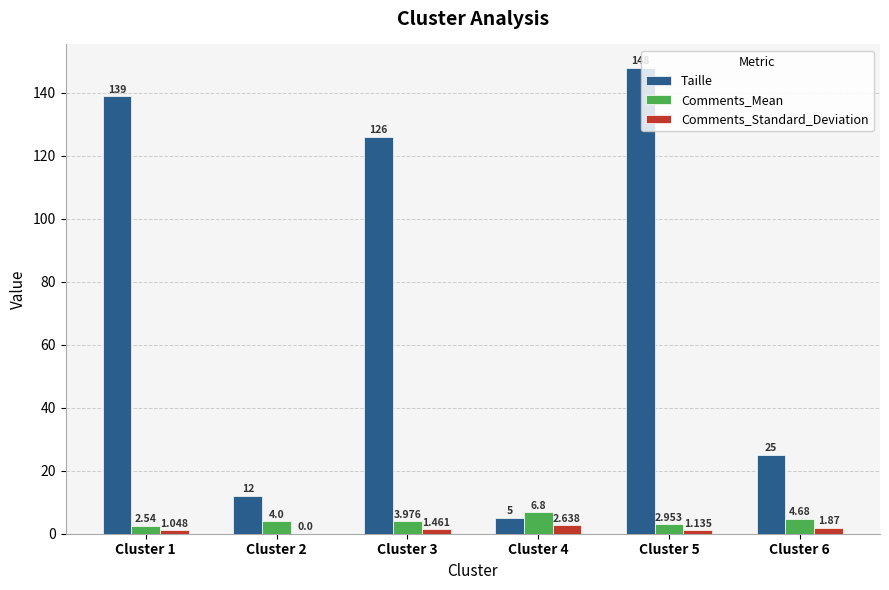

Which series changed the most between Cluster 1 and Cluster 2?

Taille